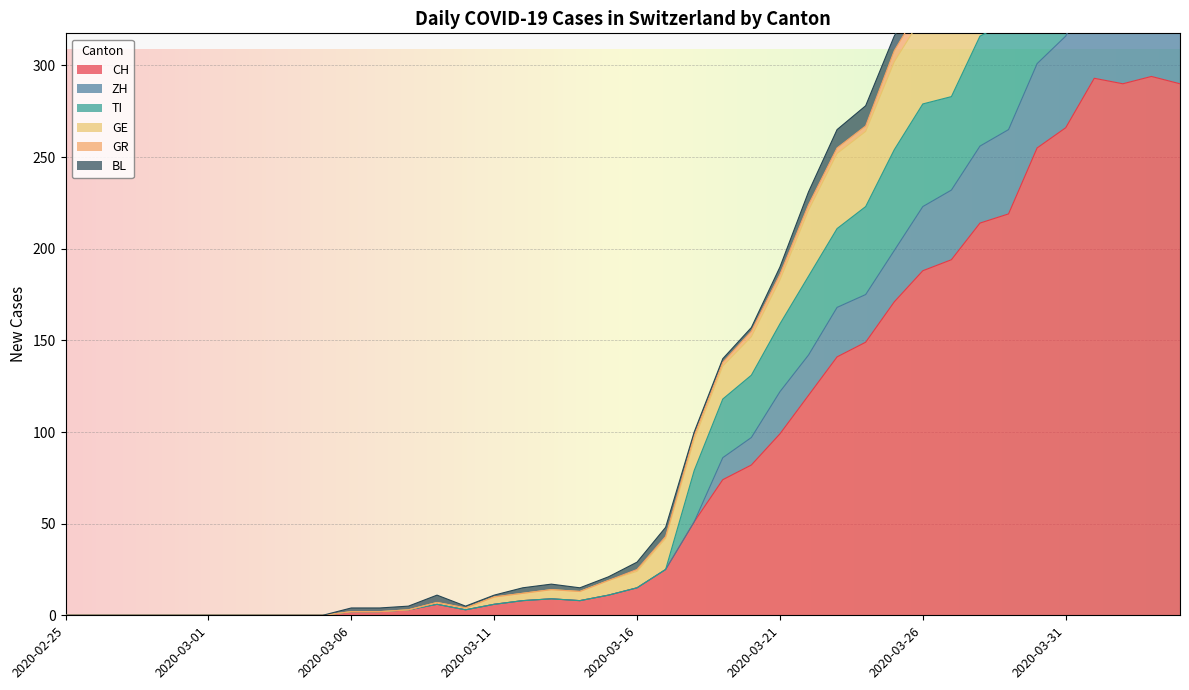

The value of CH at 2020-03-22 is 120. True or false?

True